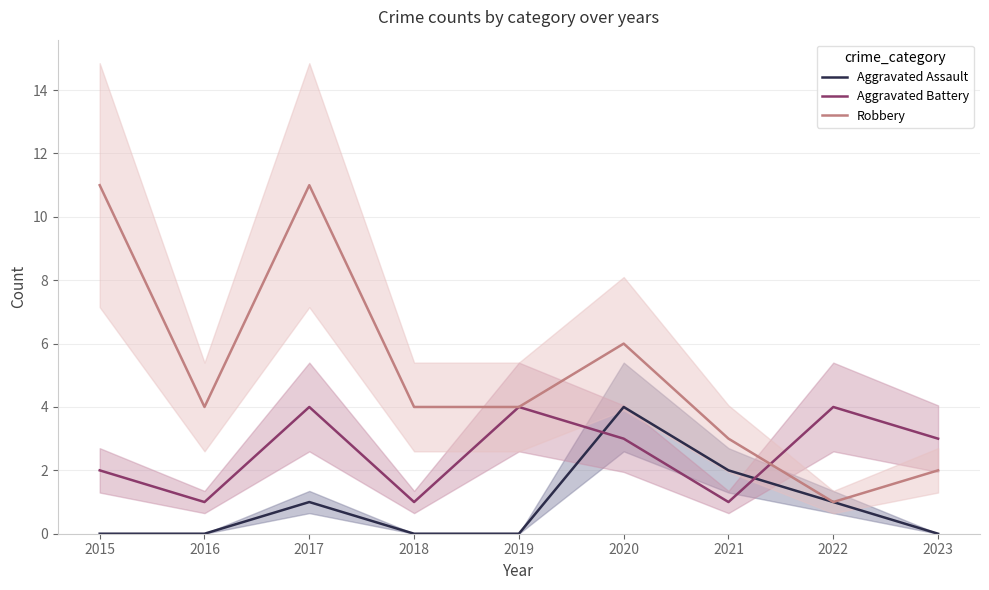

True or false: Aggravated Battery has a value of 1 at 2016.

True